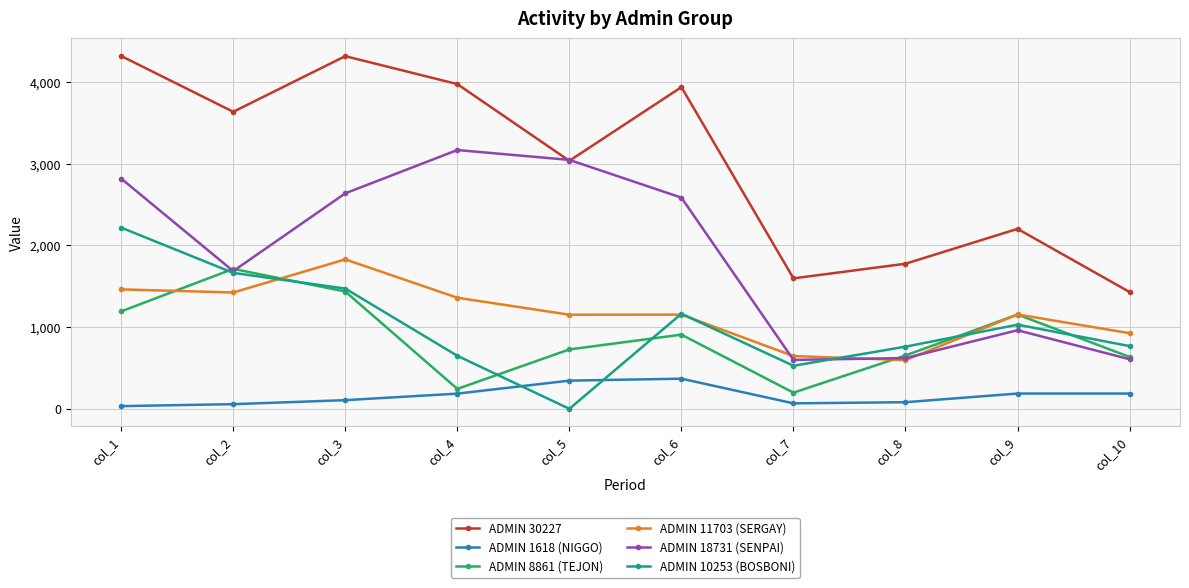

What is the value of the ADMIN 1618 (NIGGO) point at the 10th from the left?

187